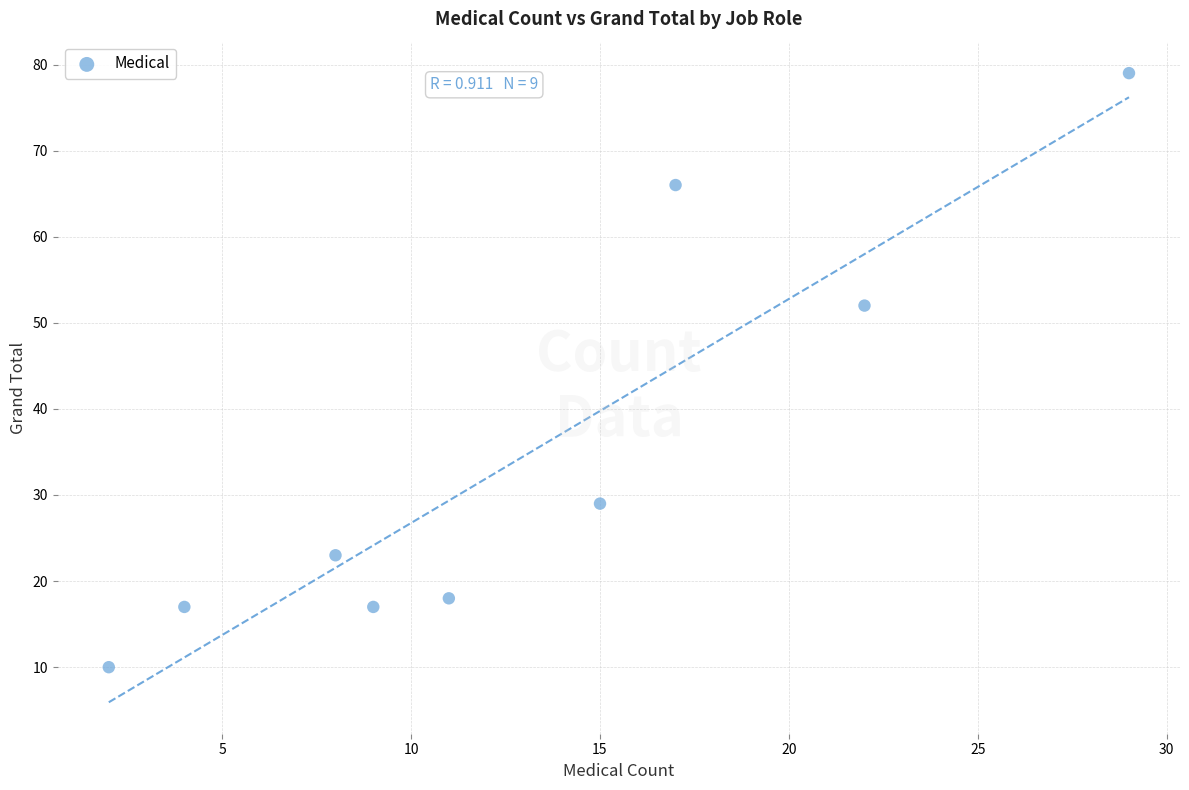

What is the average X value?

13